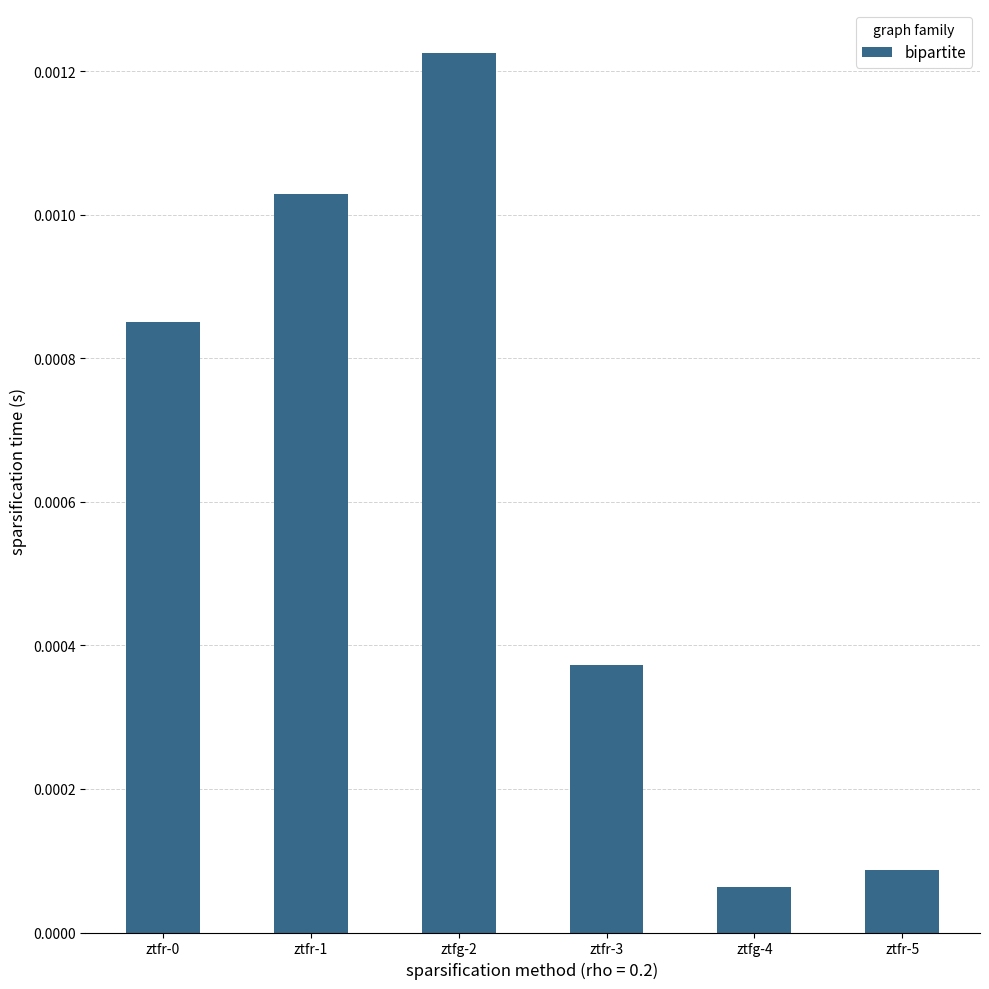

Does the chart contain stacked bars?

No